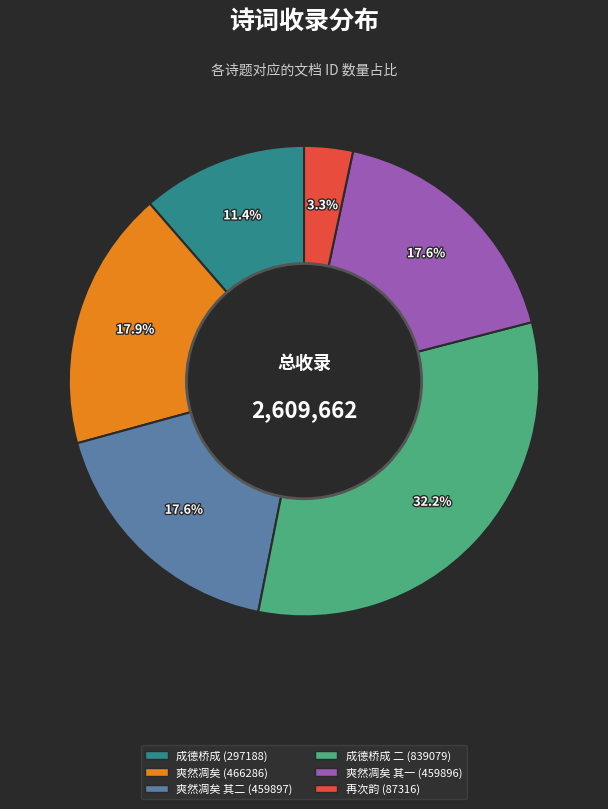

Does any single category account for the majority?

No